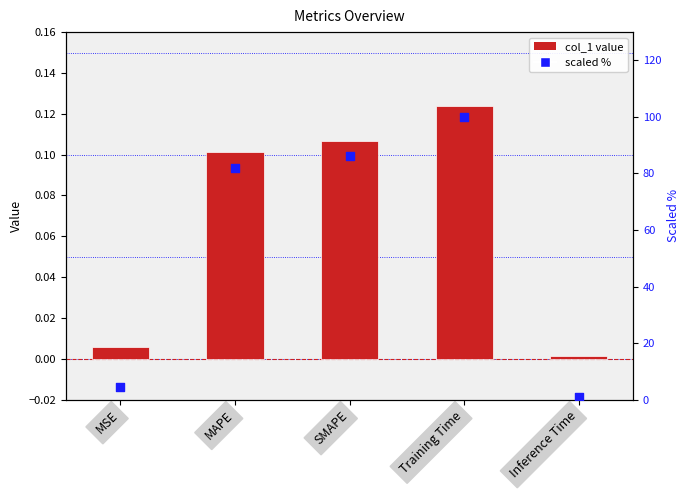

What is the total value across all series at MAPE?

81.9